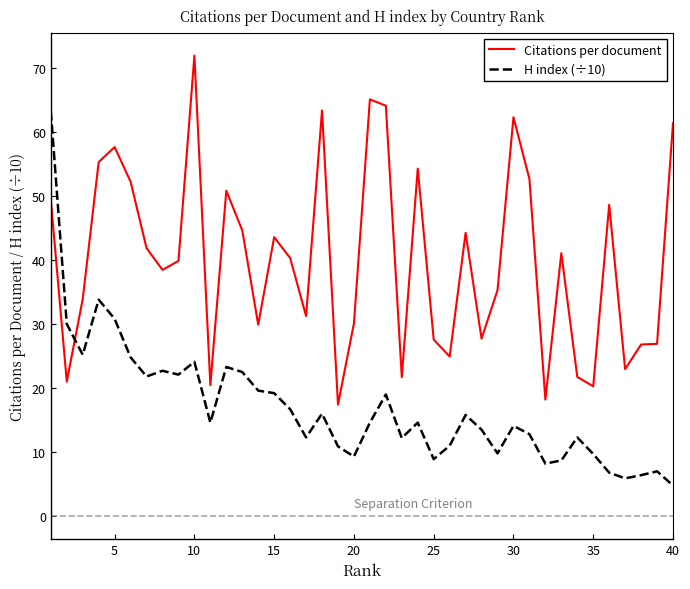

List the series in order of their peak value, lowest first.

H index (÷10), Citations per document